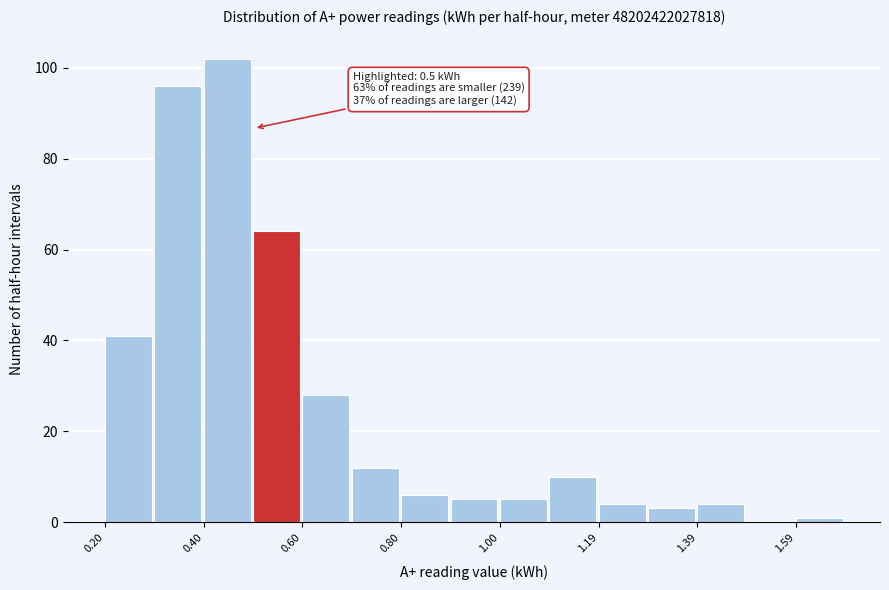

Over which range of the x-axis is the bar tallest?

0.4 to 0.5